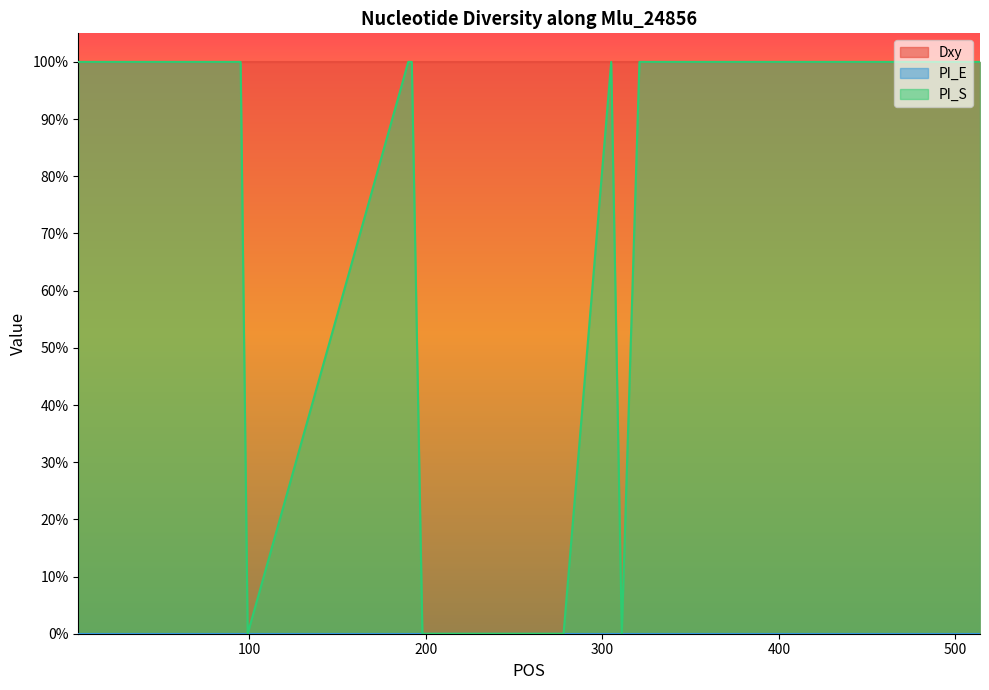

Between 192 and 476, which is larger?

192